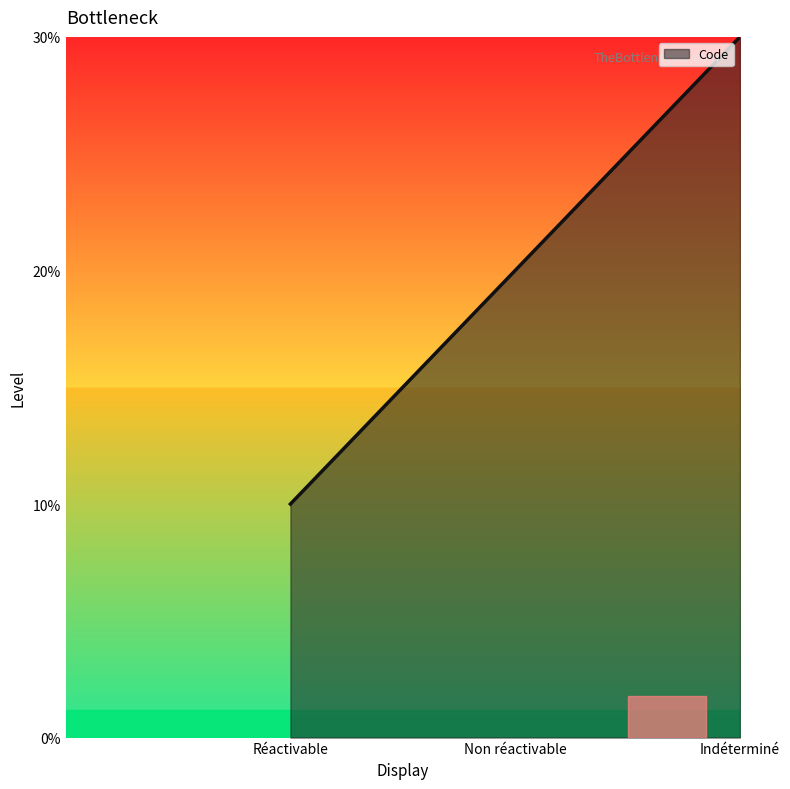

At which label does the data first exceed 2?

Indéterminé